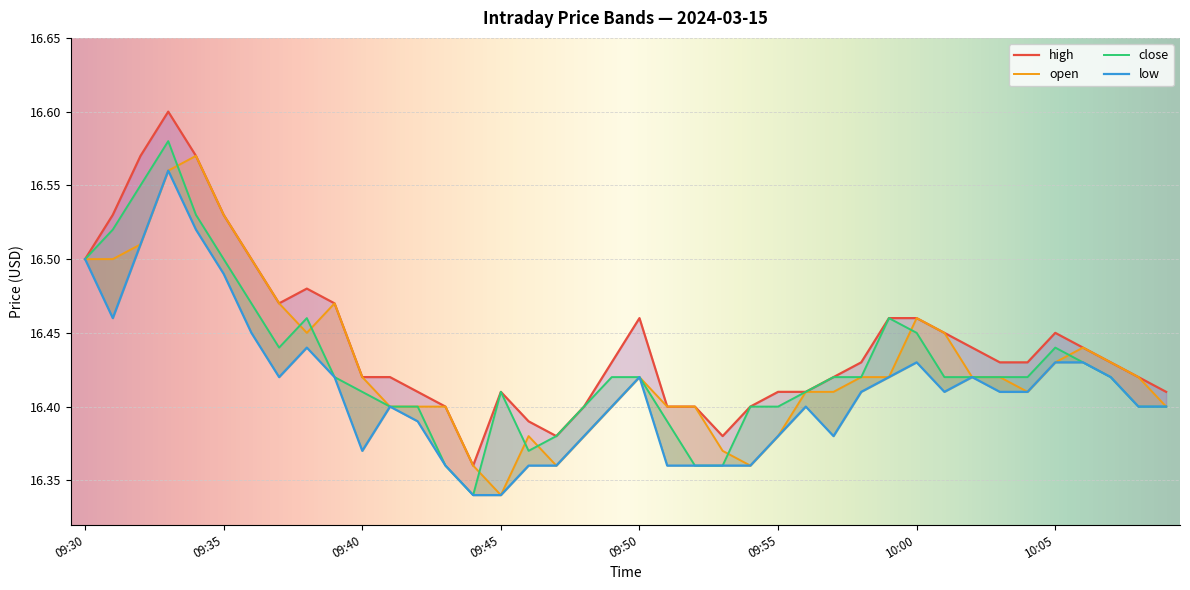

What is the label of the 25th point from the left?

09:54